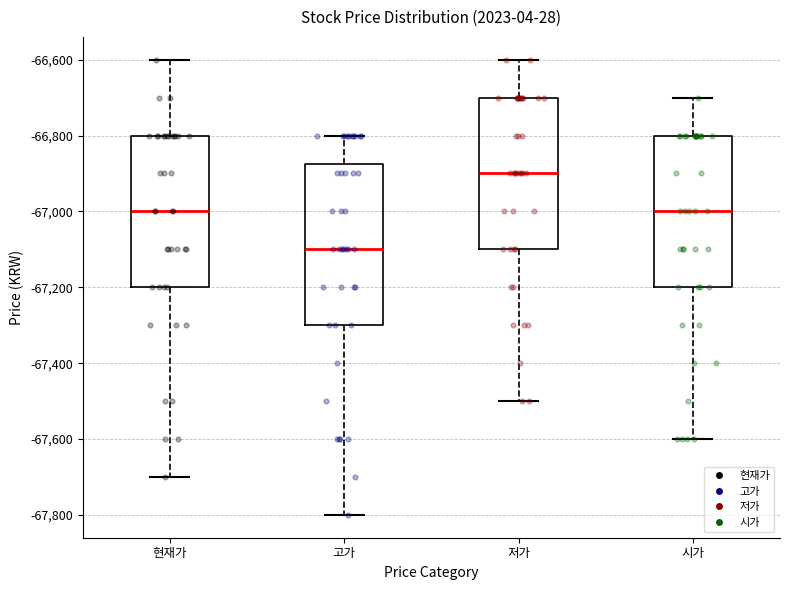

Reading left to right, read every box against the y-axis: the position of its median line, the range the box covers, and the ends of its whiskers. The values are not printed on the chart, so give them approximately, as read against the axis.

현재가: median -67000, box -67200 to -66800, whiskers -67700 to -66600
고가: median -67100, box -67300 to -66880, whiskers -67800 to -66800
저가: median -66900, box -67100 to -66700, whiskers -67500 to -66600
시가: median -67000, box -67200 to -66800, whiskers -67600 to -66700